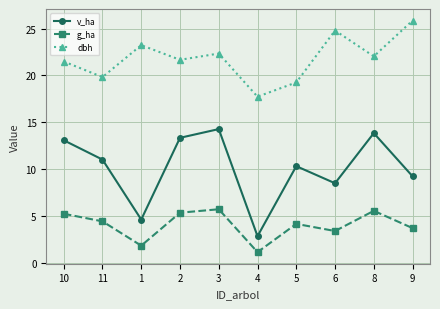

What position from the left is 1?

3